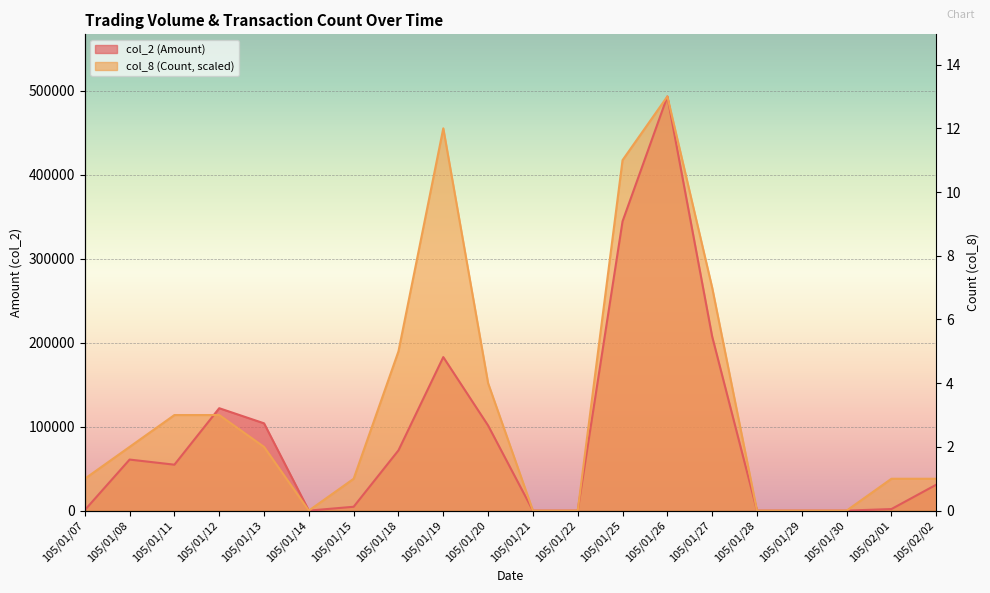

Reading left to right, list all the values displayed in this chart.

col_2 (Amount): 620.0	60820.0	54720.0	122000.0	104000.0	0.0	4600.0	71800.0	182900.0	101360.0	0.0	0.0	344580.0	493400.0	207440.0	0.0	0.0	0.0	1860.0	30870.0
col_8 (Count): 37953.8	75907.7	113861.5	113861.5	75907.7	0.0	37953.8	189769.2	455446.2	151815.4	0.0	0.0	417492.3	493400.0	265676.9	0.0	0.0	0.0	37953.8	37953.8